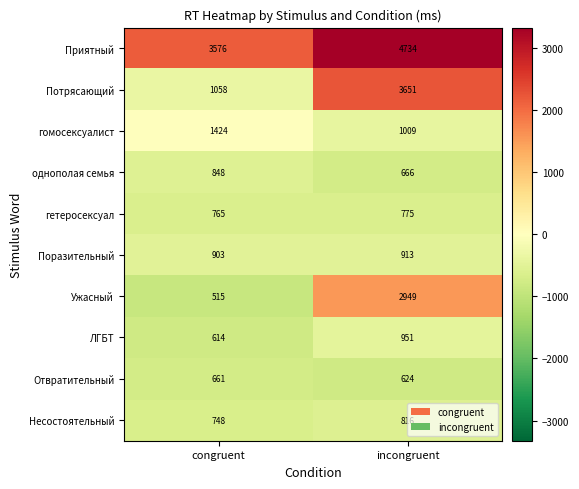

Which series has the largest total across all categories?

Приятный